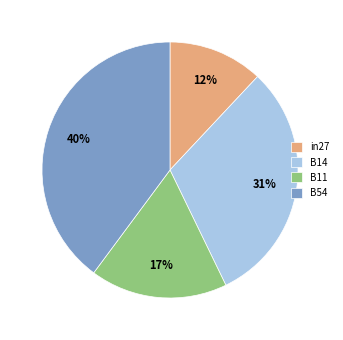

Is it true that B54 is 49% of the pie?

False